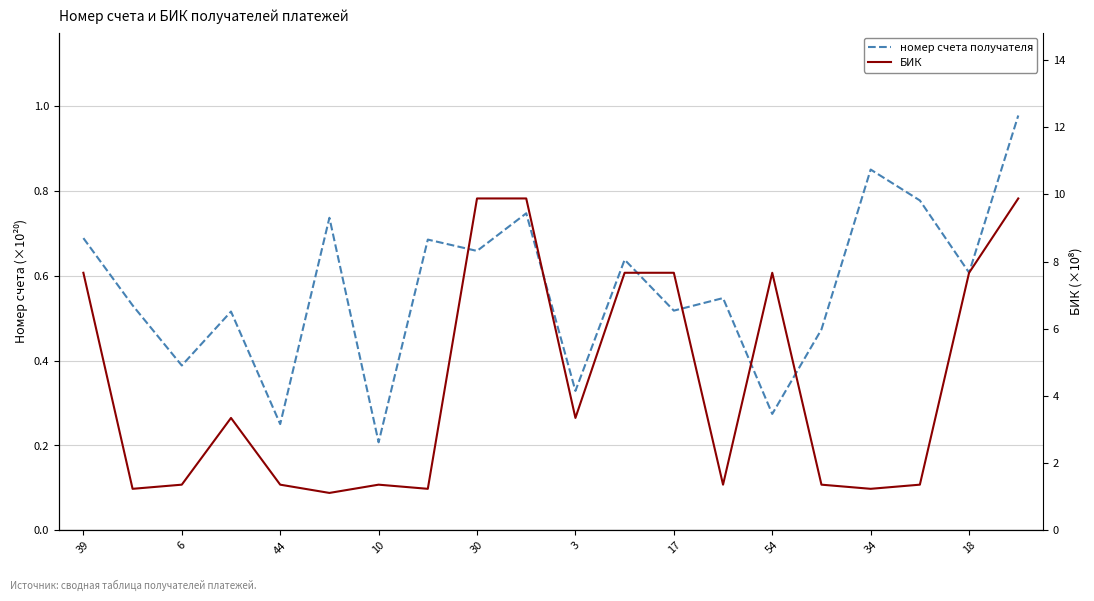

True or false: номер счета получателя and БИК cross at least once.

False